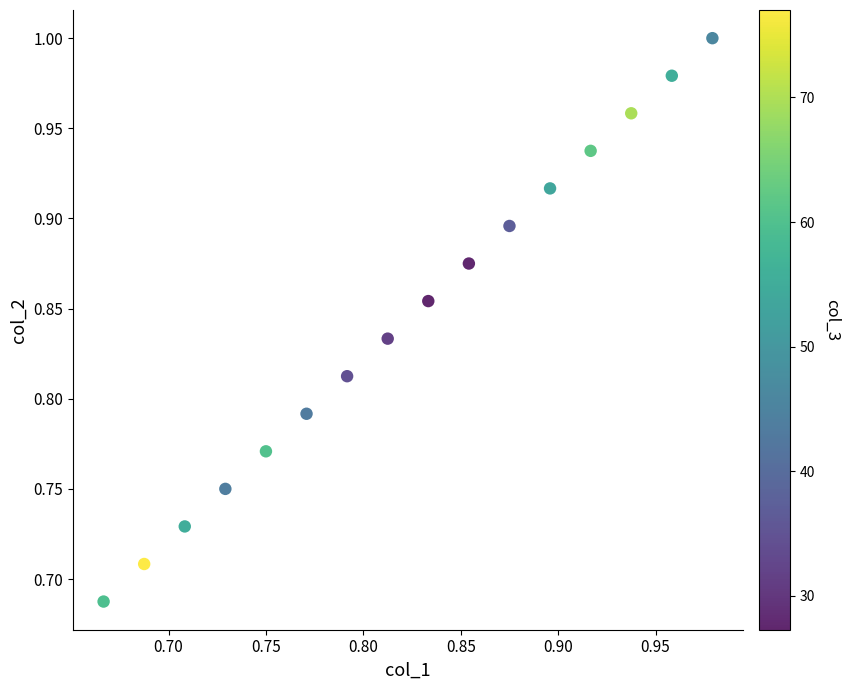

What is the range of X values (max minus min)?

0.3